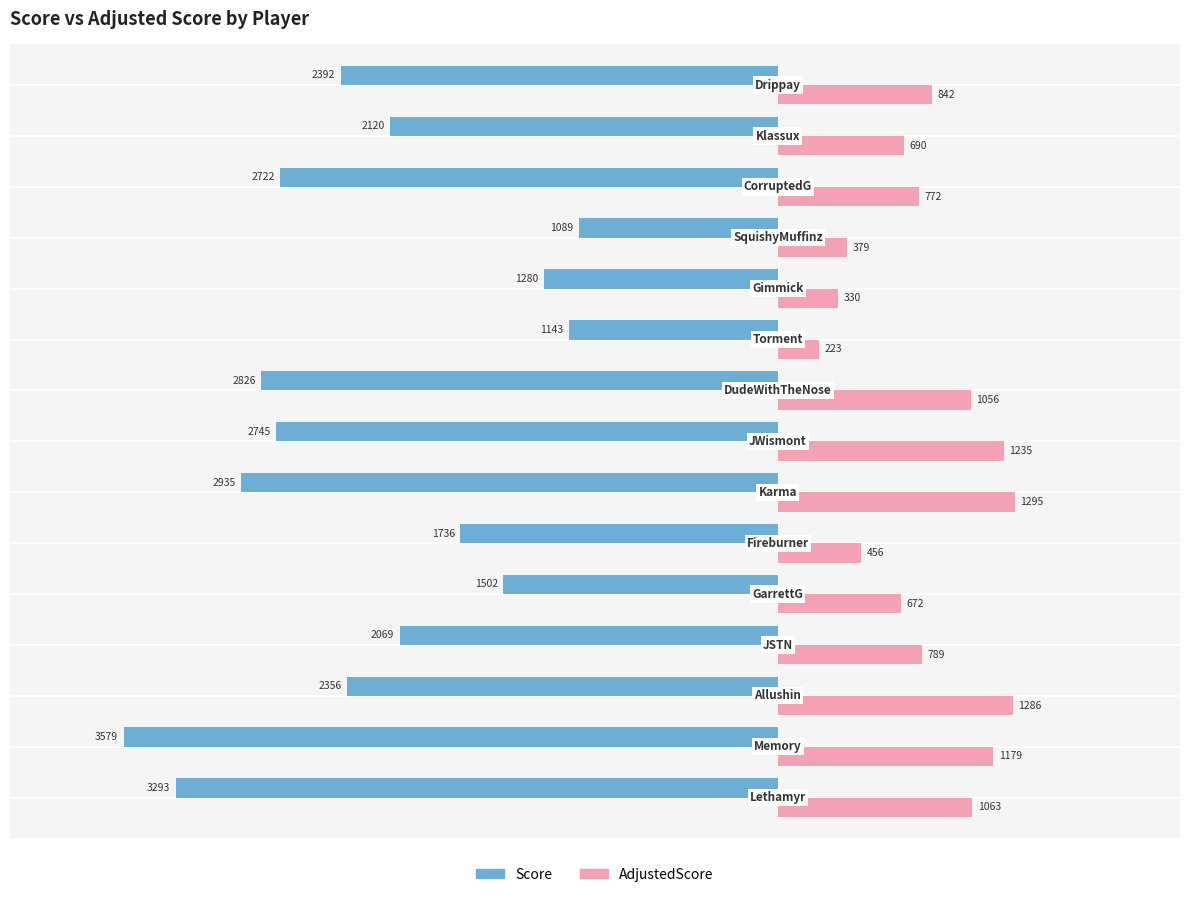

What is the average value of the Score series?

-2252